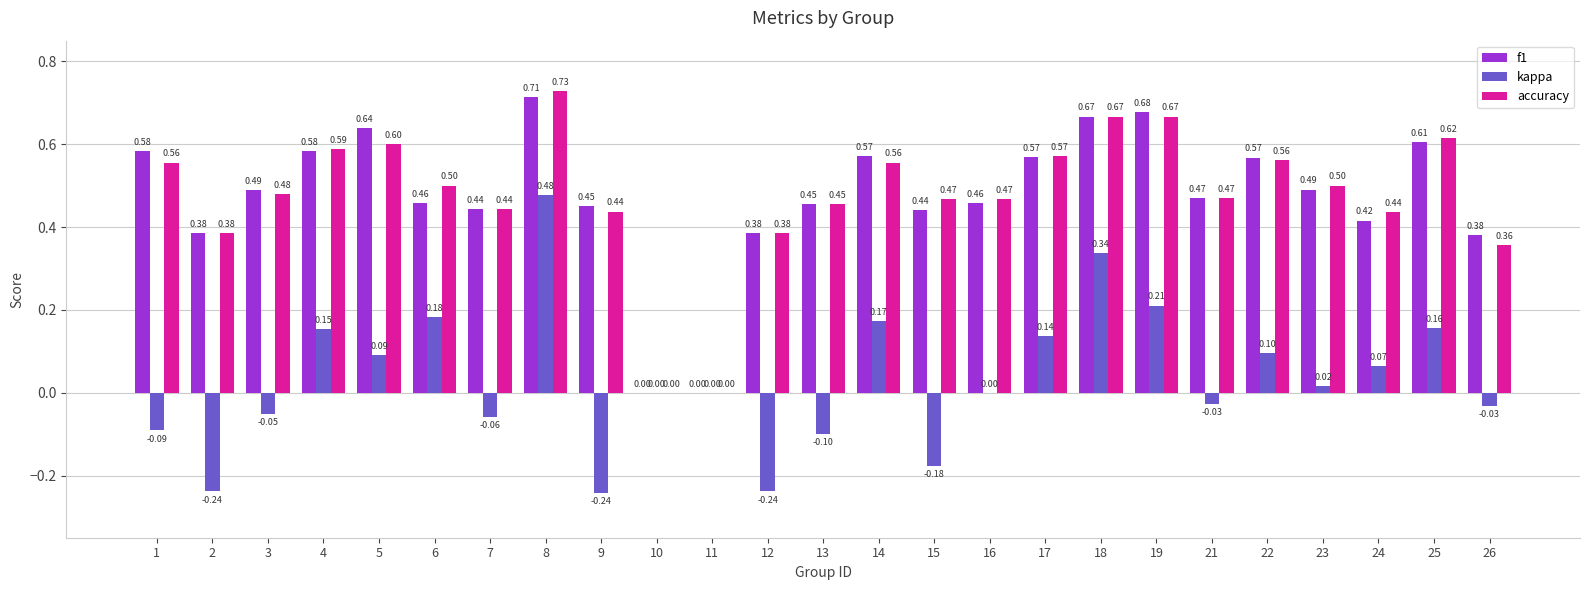

Which series changed the most between 6 and 13?

kappa